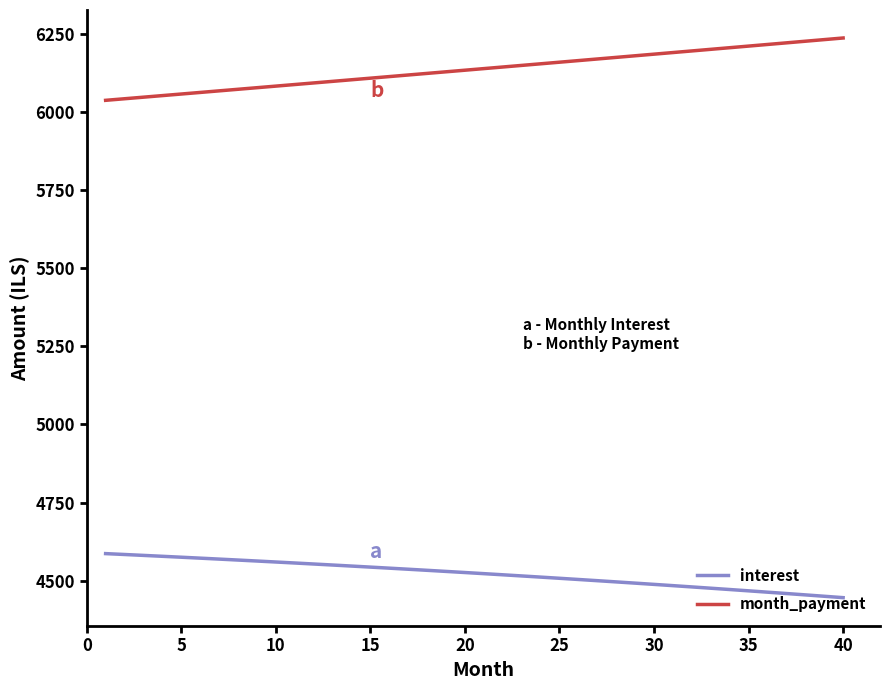

Rank the series by their average value, from highest to lowest.

month_payment, interest